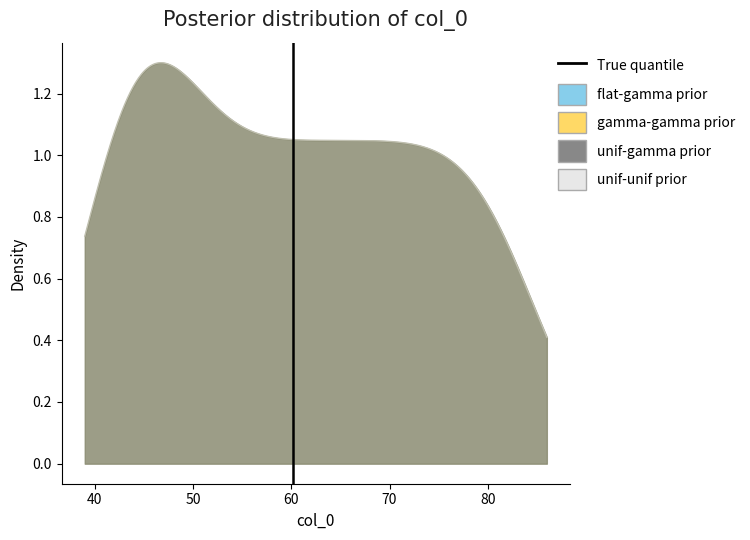

Is it true that the value at 40 is 0?

False